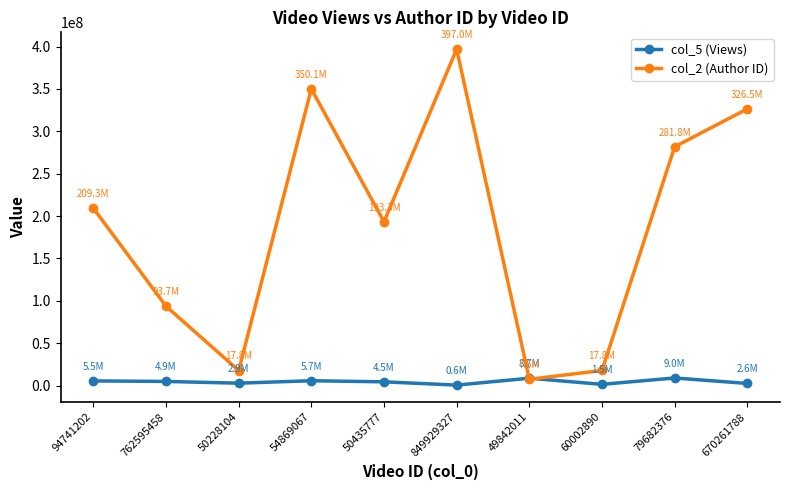

True or false: col_2 (Author ID) has more than 1 interior local peaks.

True